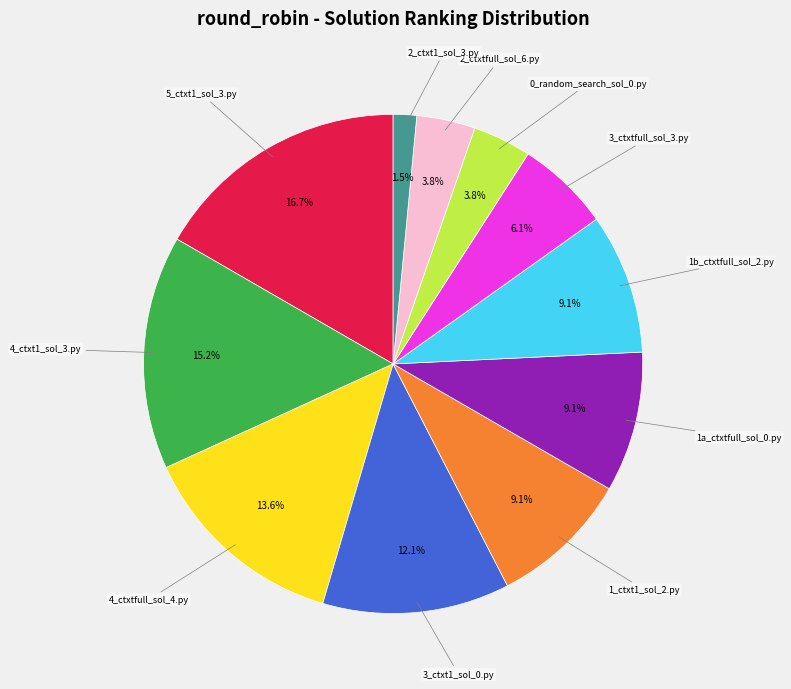

Does any single category account for the majority?

No